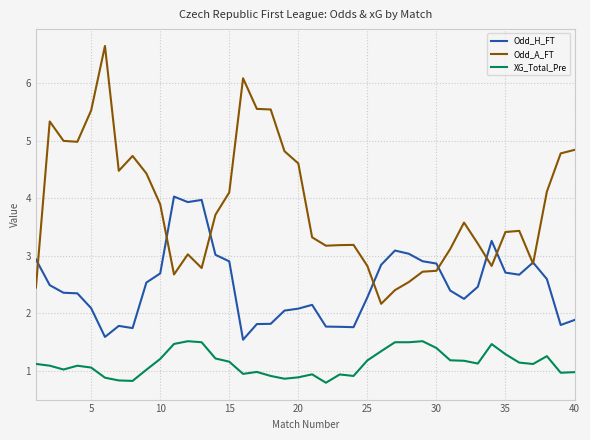

True or false: Odd_A_FT and Odd_H_FT cross at least once.

True